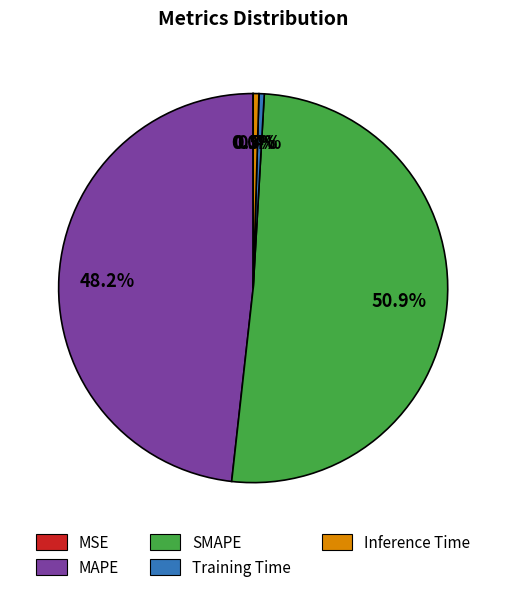

Is SMAPE the majority of the pie?

Yes